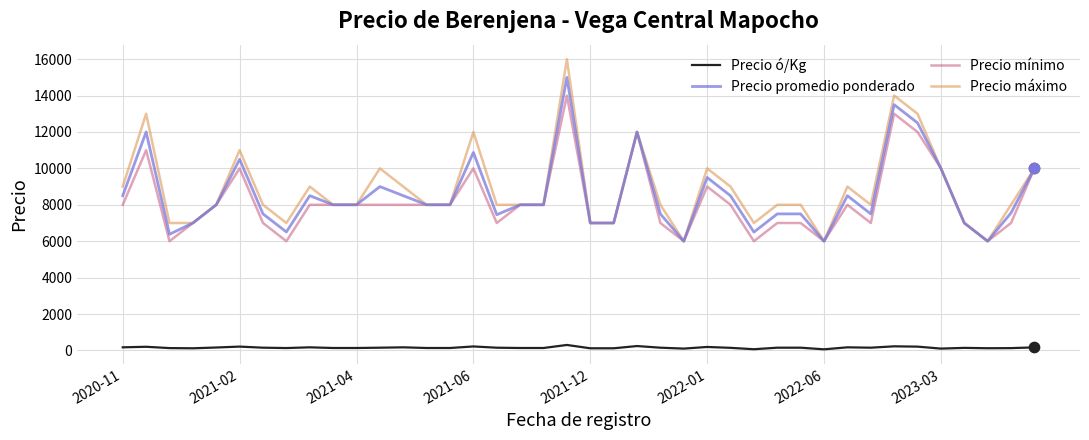

List the series in order of their peak value, highest first.

Precio máximo, Precio promedio ponderado, Precio mínimo, Precio ó/Kg